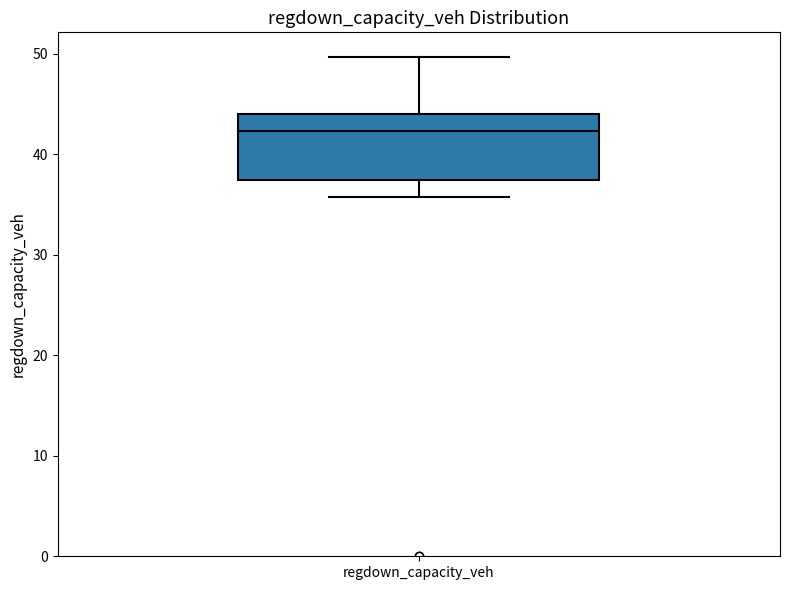

Where does the upper whisker of the box for regdown_capacity_veh end on the y-axis? The values are not printed on the chart, so give them approximately, as read against the axis.

50